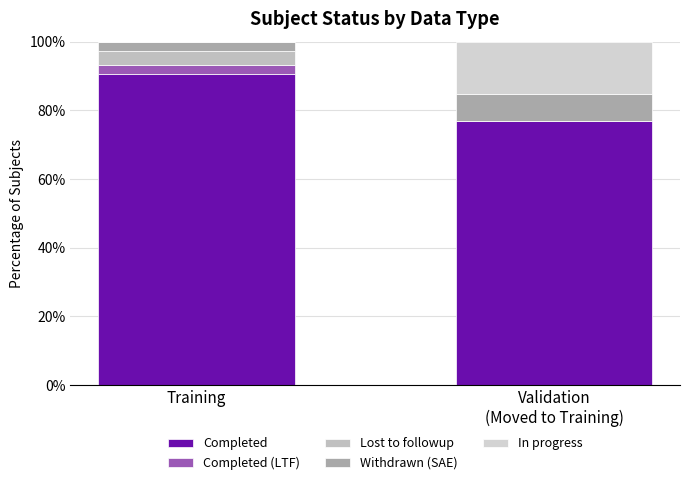

What is the label of the 2nd bar from the right?

Training